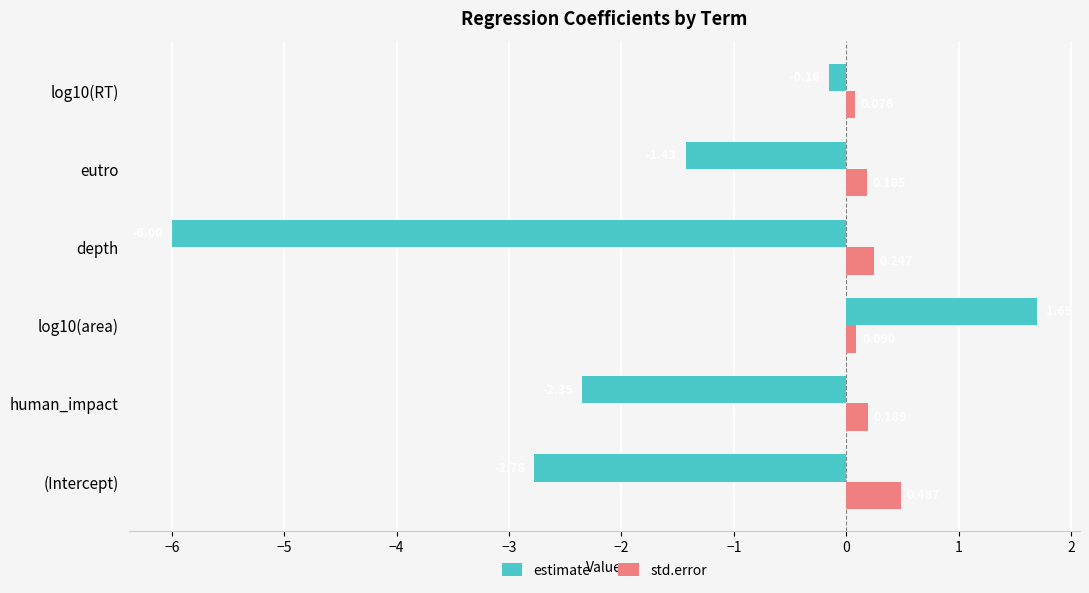

Which label corresponds to the largest value in the chart?

log10(area)